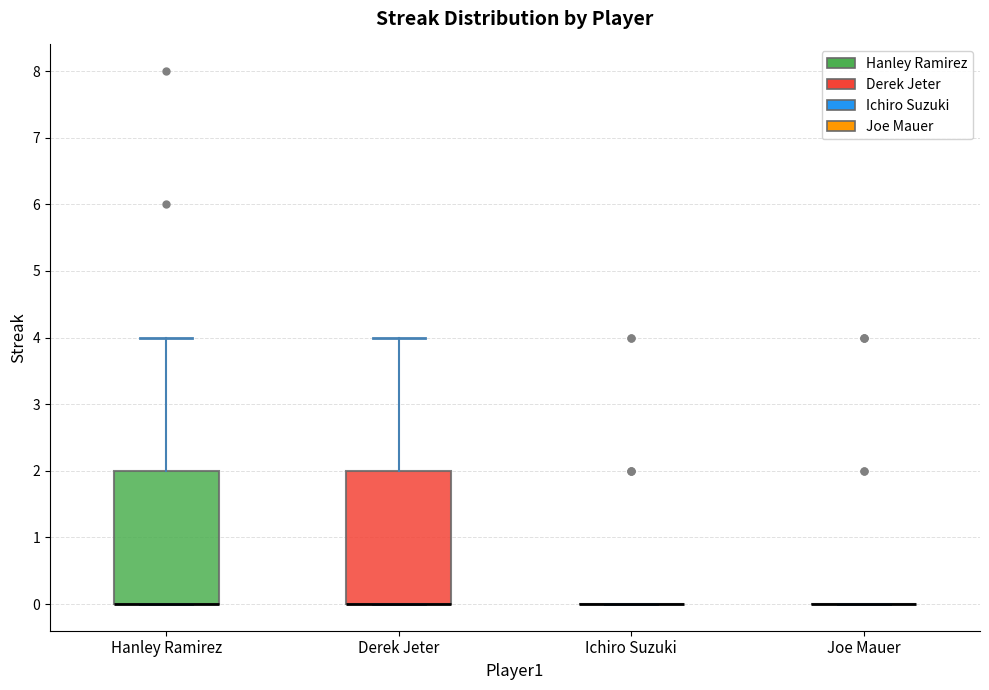

Reading left to right, read every box against the y-axis: the position of its median line, the range the box covers, and the ends of its whiskers. The values are not printed on the chart, so give them approximately, as read against the axis.

Hanley Ramirez: median 0 (drawn on the box's lower edge), box 0 to 2, whiskers 0 to 4
Derek Jeter: median 0 (drawn on the box's lower edge), box 0 to 2, whiskers 0 to 4
Ichiro Suzuki: box collapsed to a line at 0, whiskers 0 to 0
Joe Mauer: box collapsed to a line at 0, whiskers 0 to 0